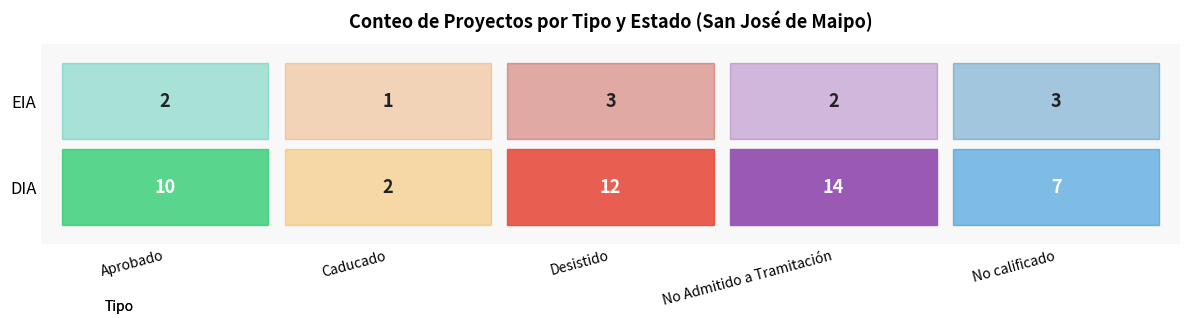

The value of Aprobado at DIA is 5. True or false?

False